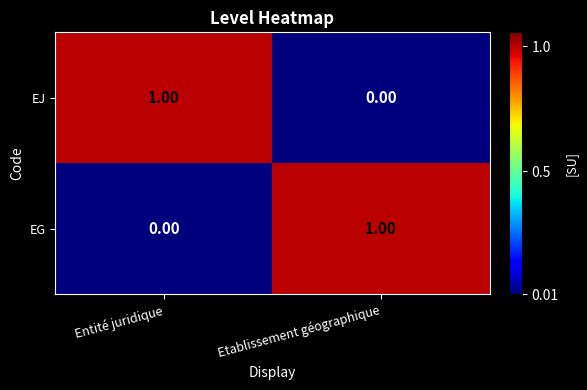

How many categories are shown in the chart?

2